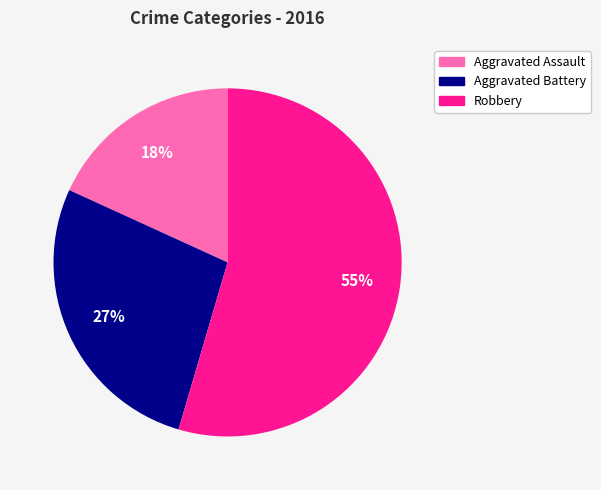

To the nearest percent, what is the difference between the Aggravated Assault and Aggravated Battery slice percentages?

9%